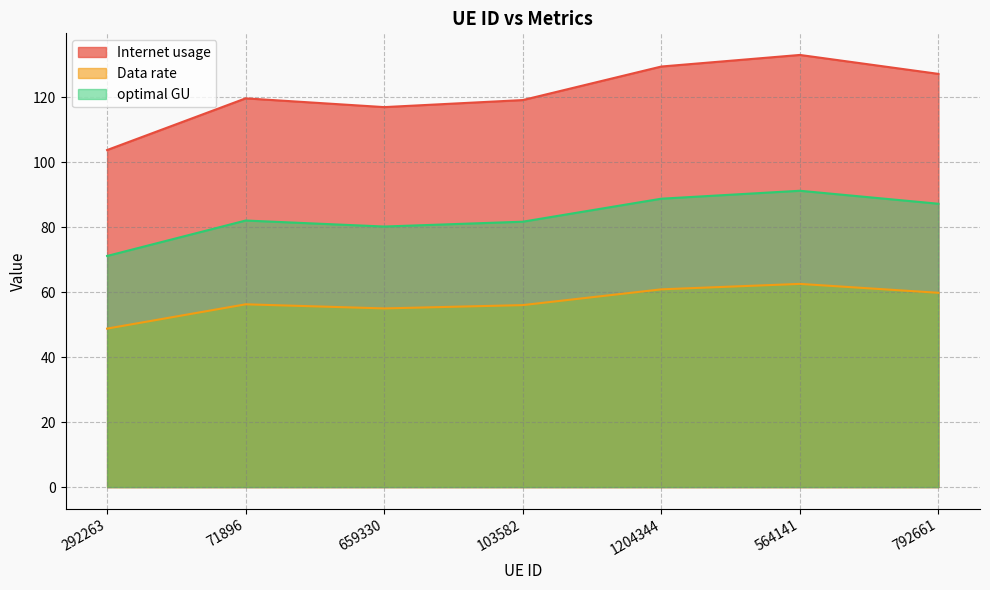

At which category does optimal GU reach its first local peak?

71896